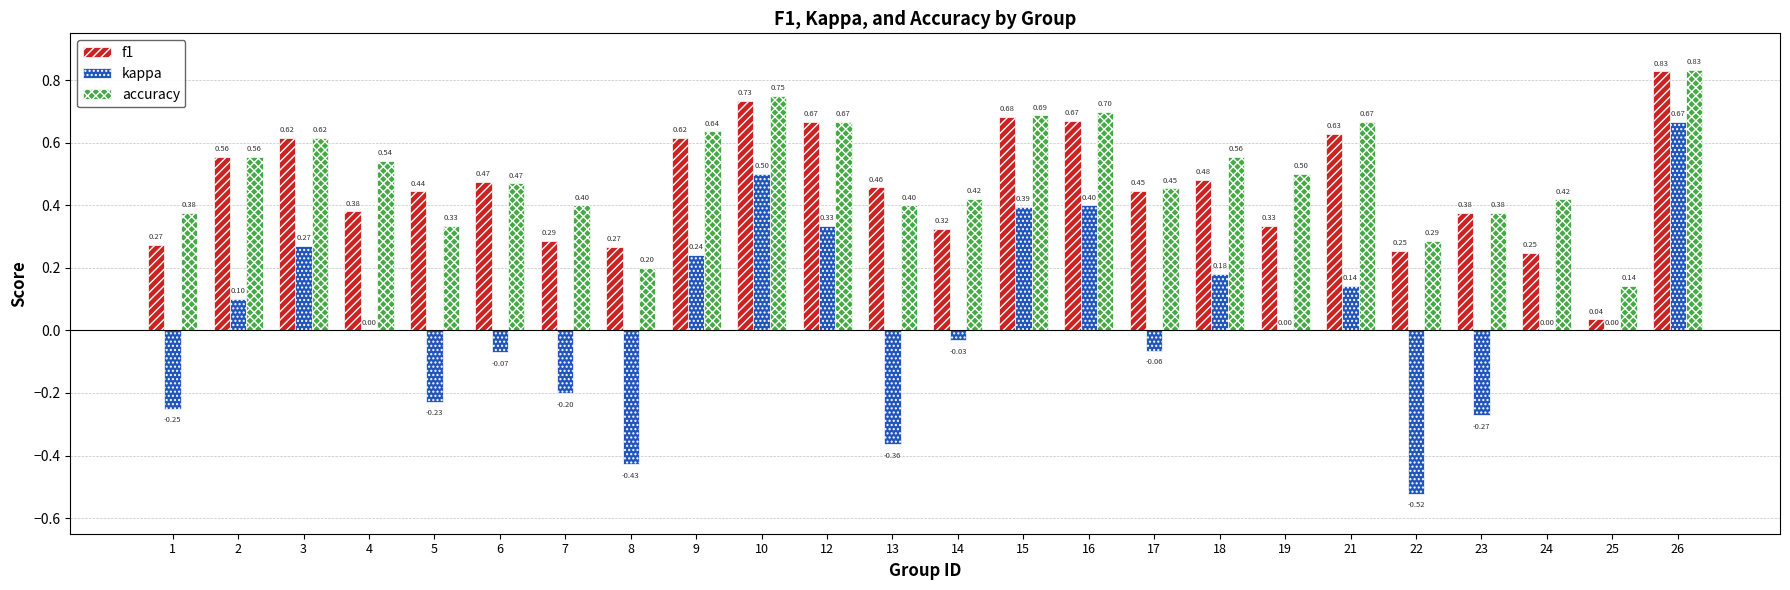

What is the approximate value of accuracy at 16?

0.7